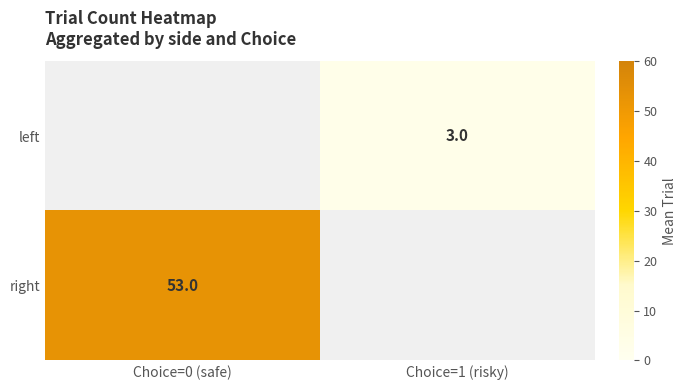

Is it true that left equals 3 at Choice=1 (risky)?

True